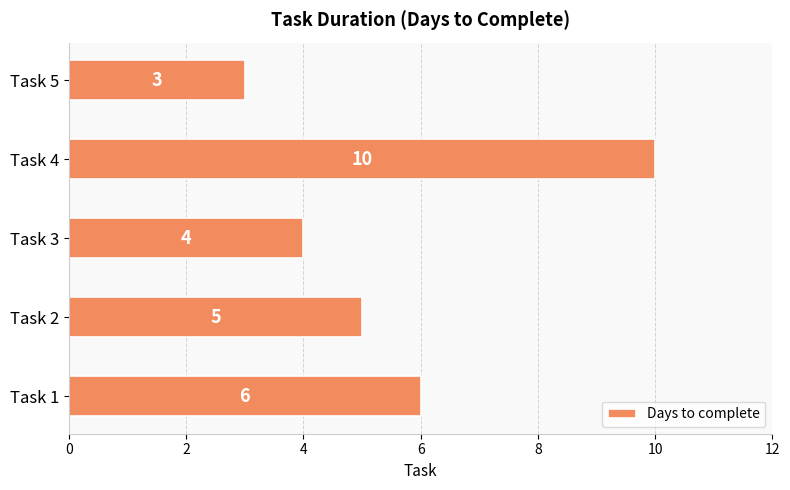

Between Task 2 and Task 3, which is larger?

Task 2